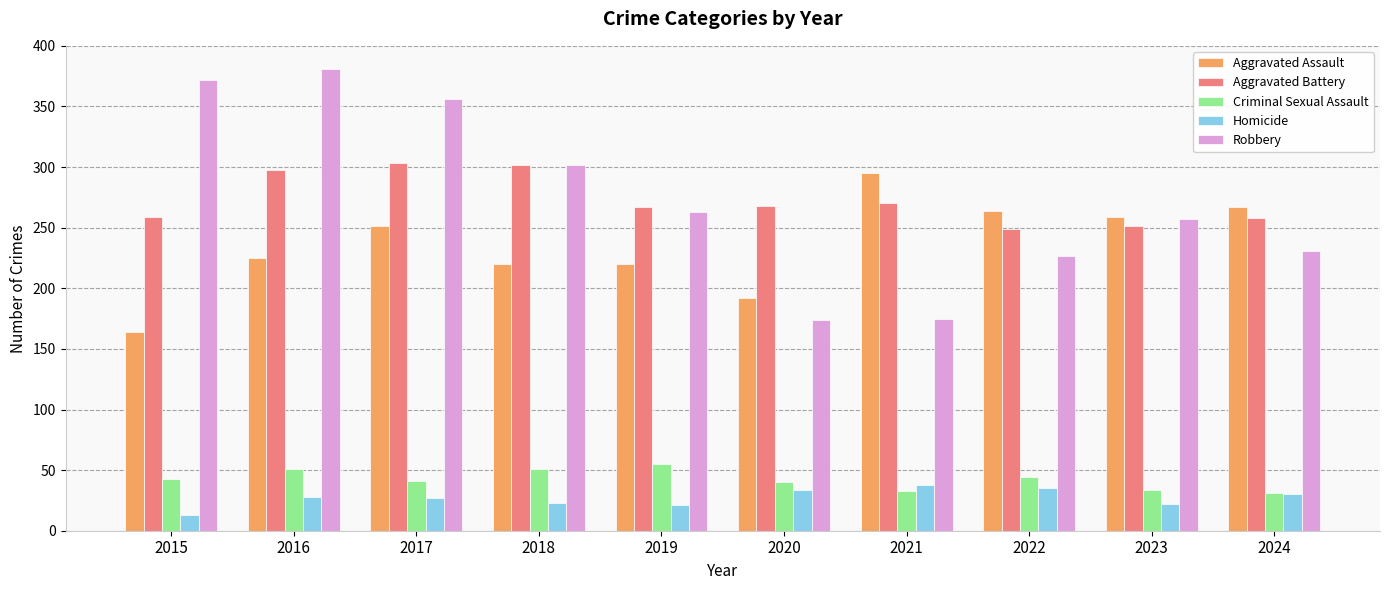

What is the difference between the second highest and second lowest values in the Aggravated Battery series?

51